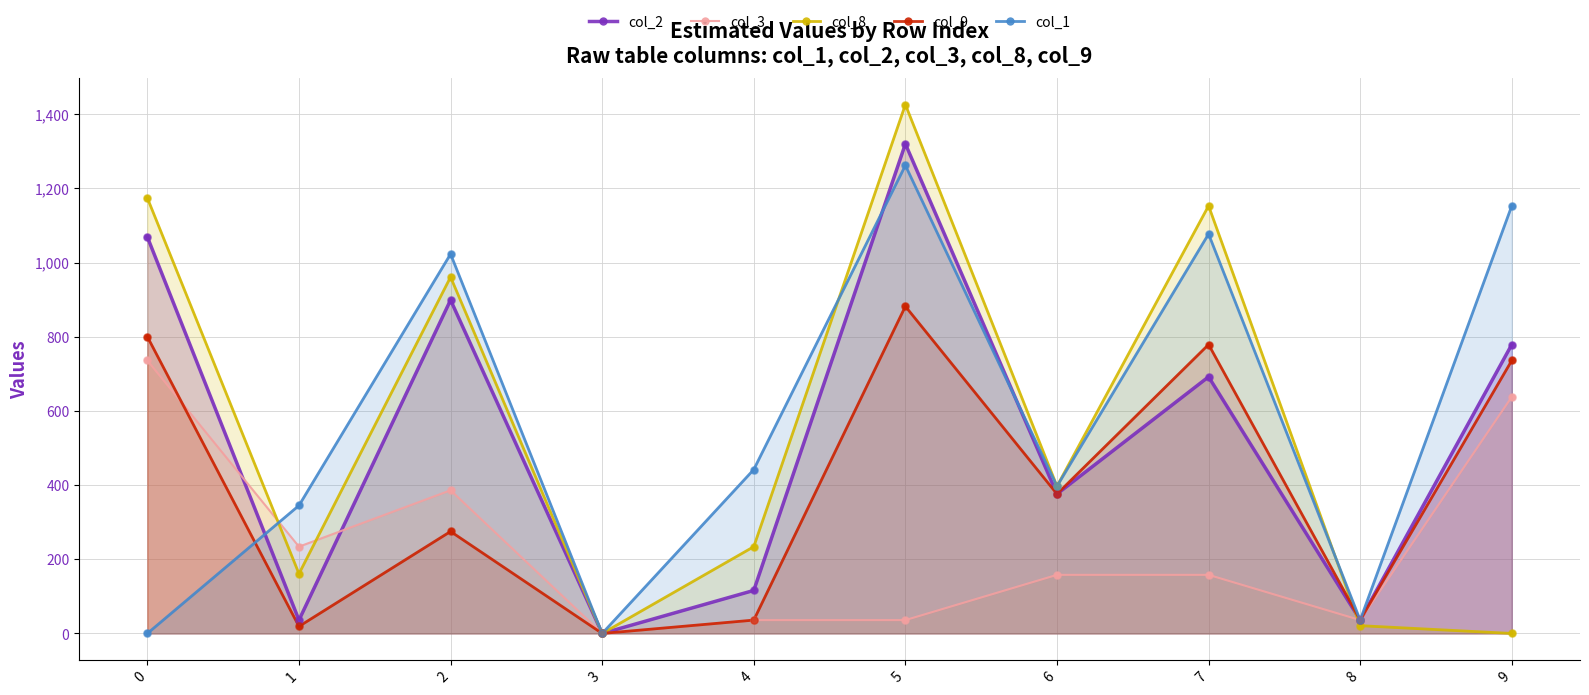

What is the total value across all series at 1?

795